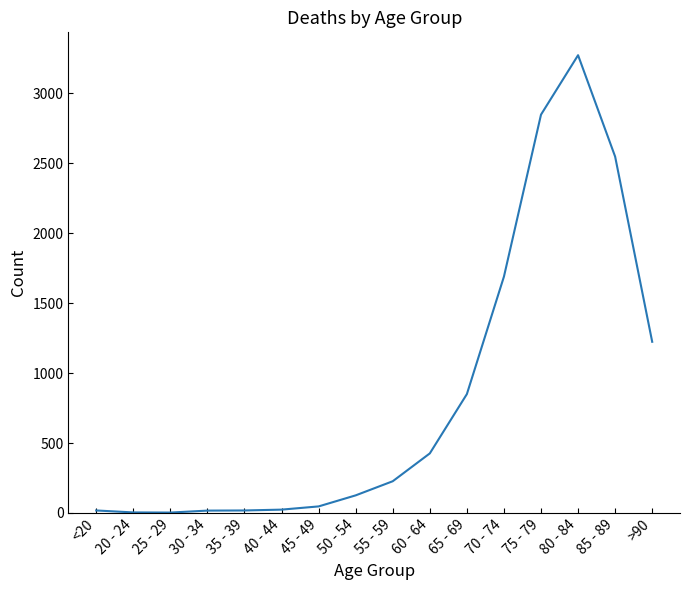

Where is the data nearest to the value 1638?

70 - 74